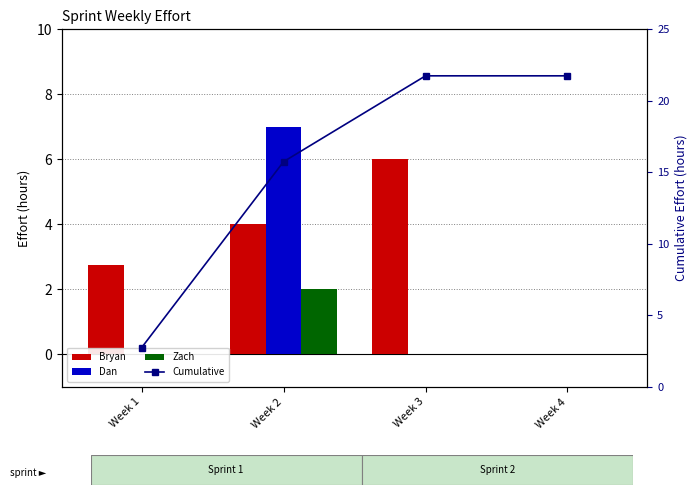

At which category is the sum across all series the highest?

Week 2